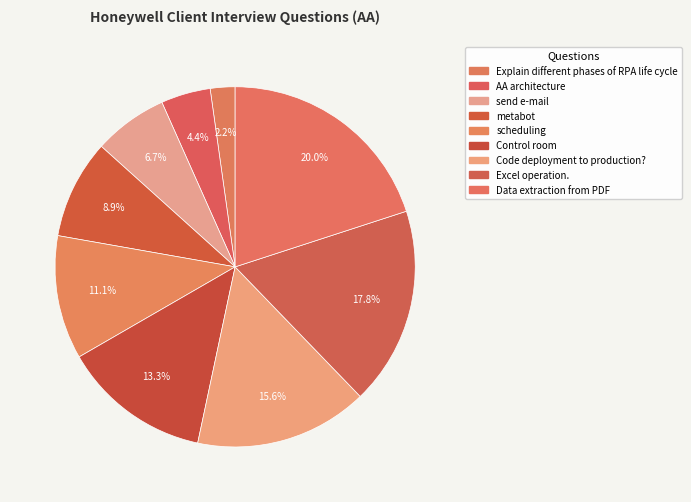

The scheduling slice represents 11% of the pie. True or false?

True